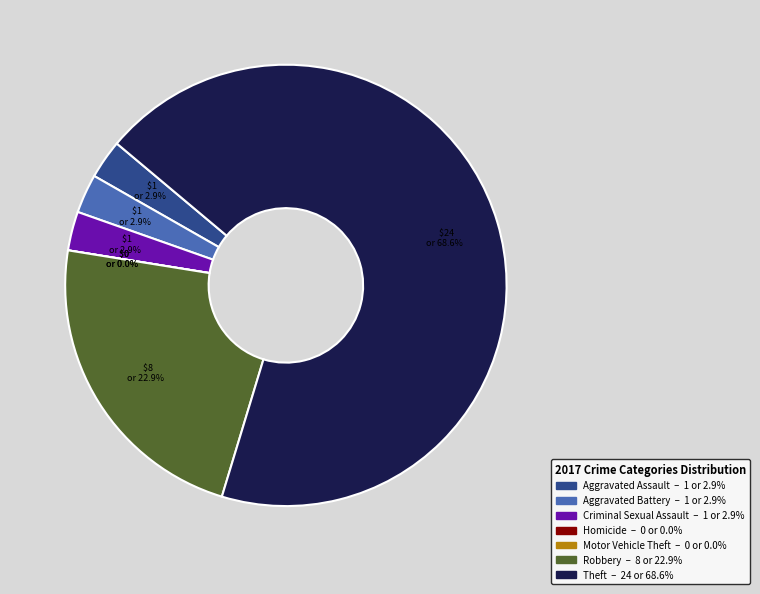

To the nearest percent, what is the difference between the largest and smallest slice percentages?

69%